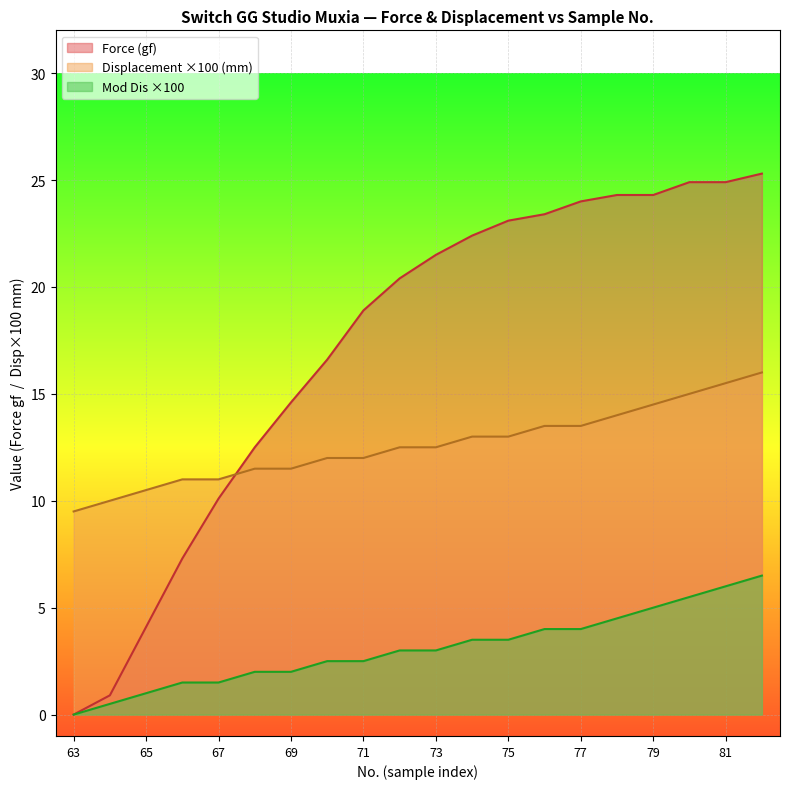

What is the total value across all series at 75?

39.6